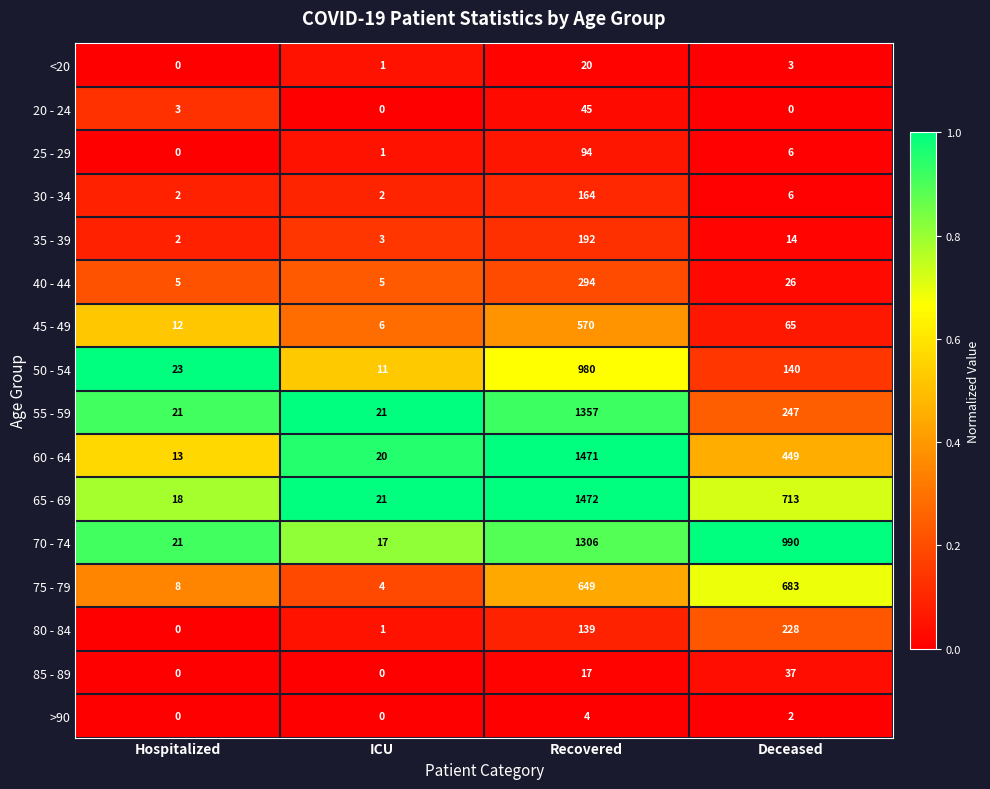

Which series has the largest total across all categories?

70 - 74